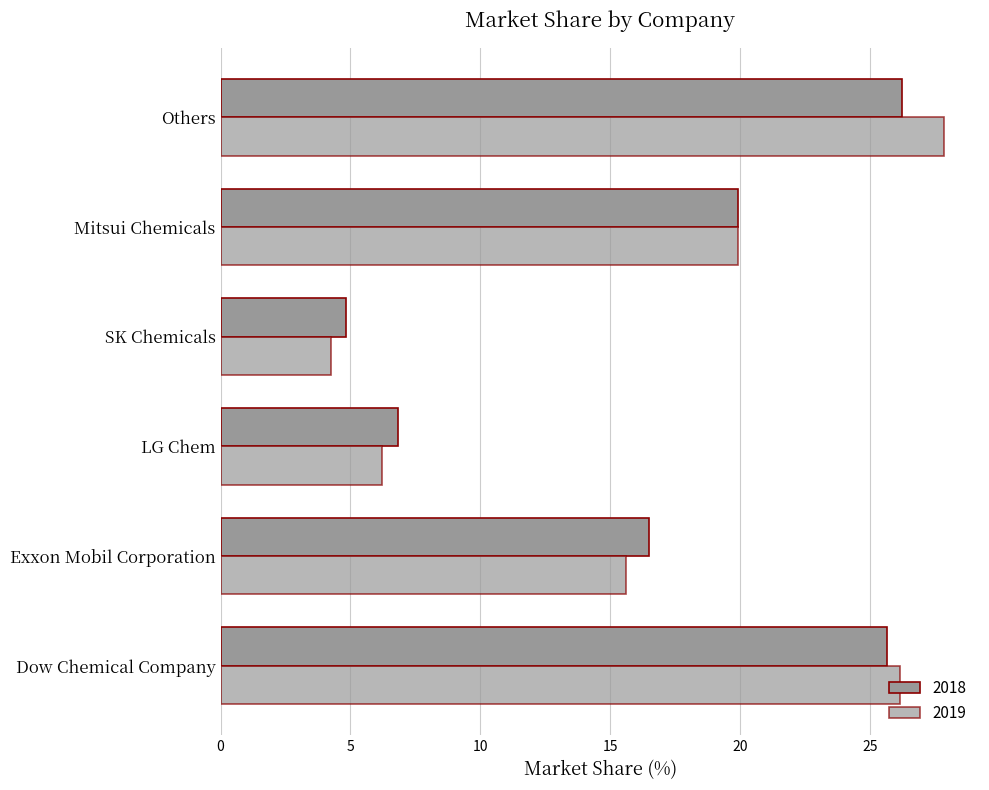

What is the average value of the 2019 series?

16.7